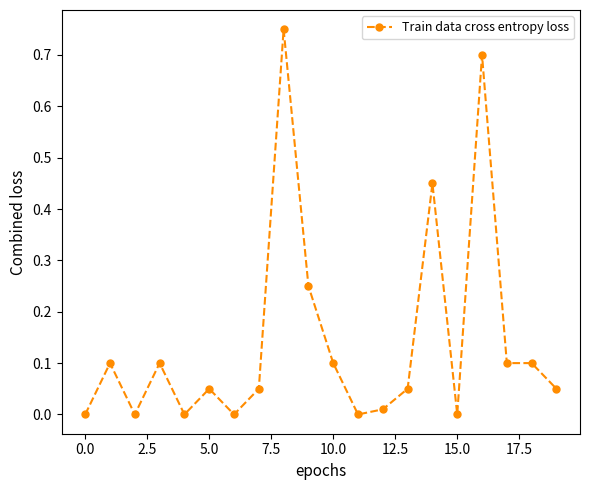

What is the difference between the second highest and second lowest values?

0.7